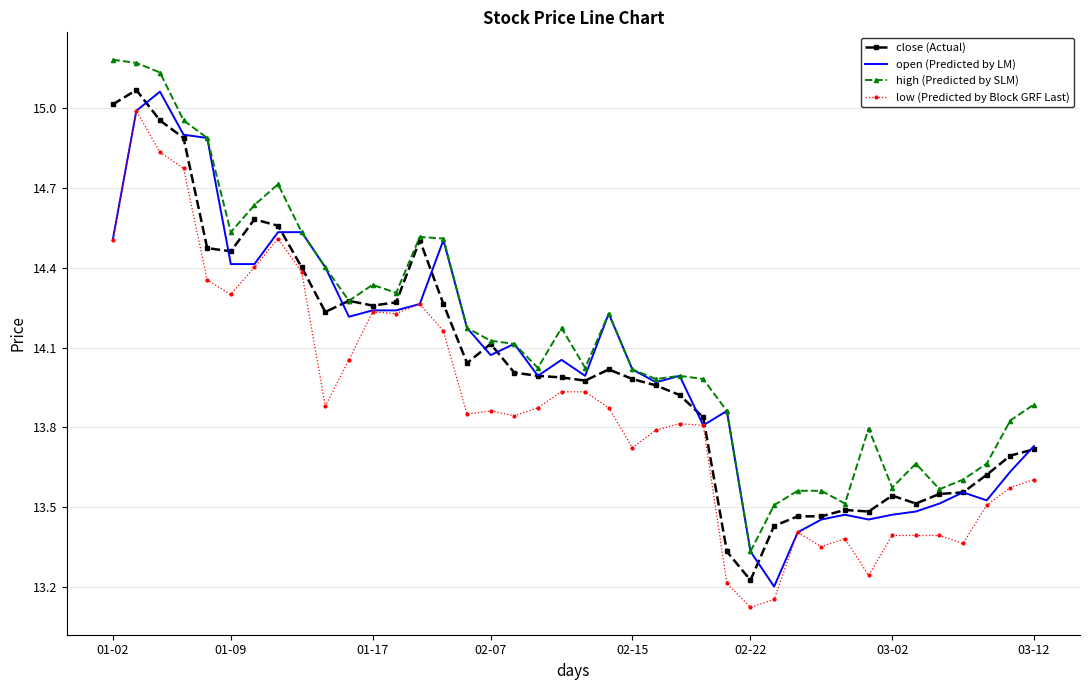

Which series has the largest total across all categories?

high (Predicted by SLM)